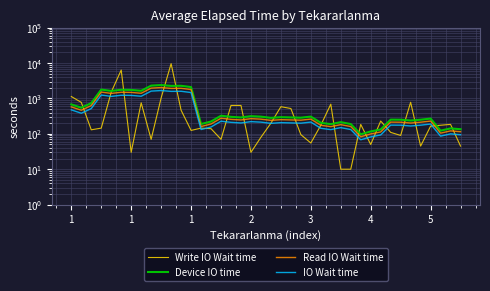

Read the IO Wait time value at 10.

1585.5